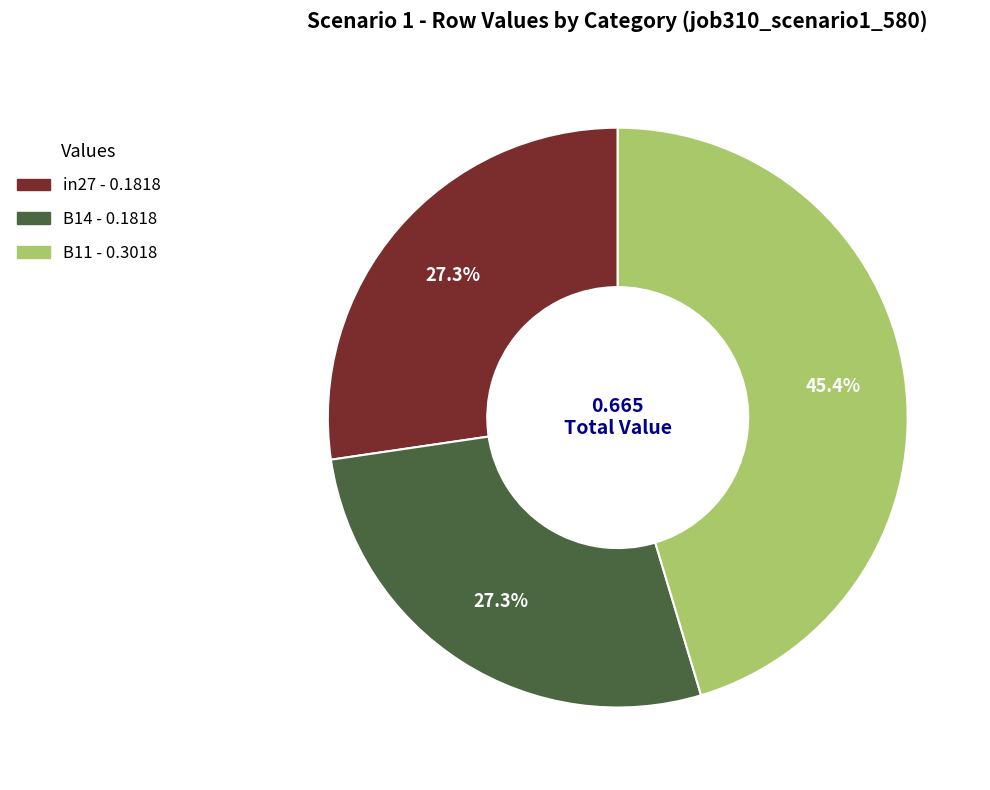

Which has a higher value, B11 or in27?

B11